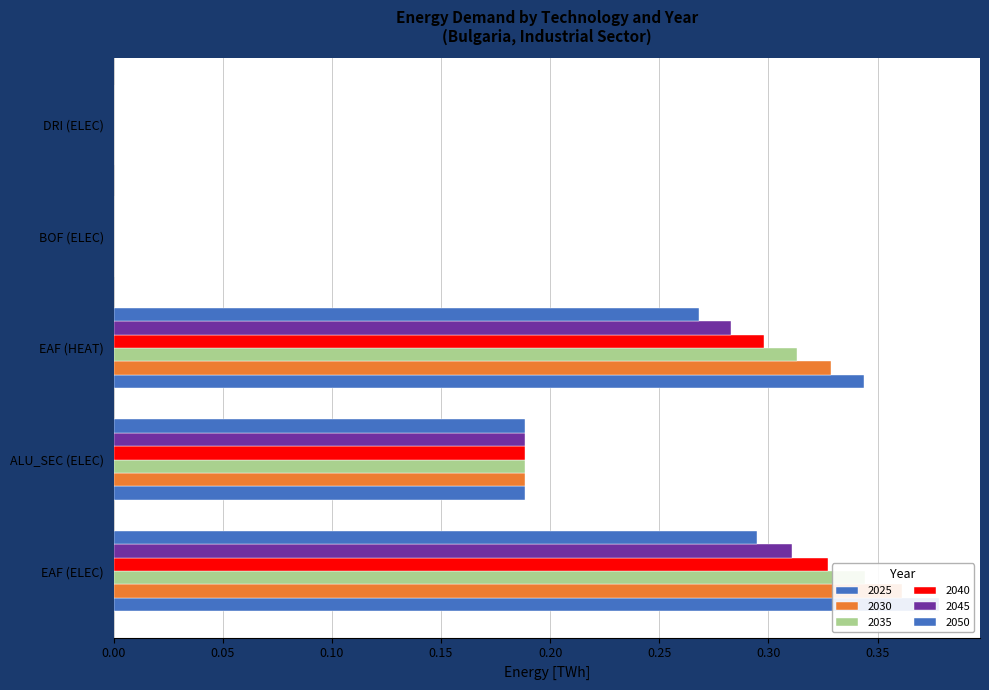

How many categories are shown in the chart?

5